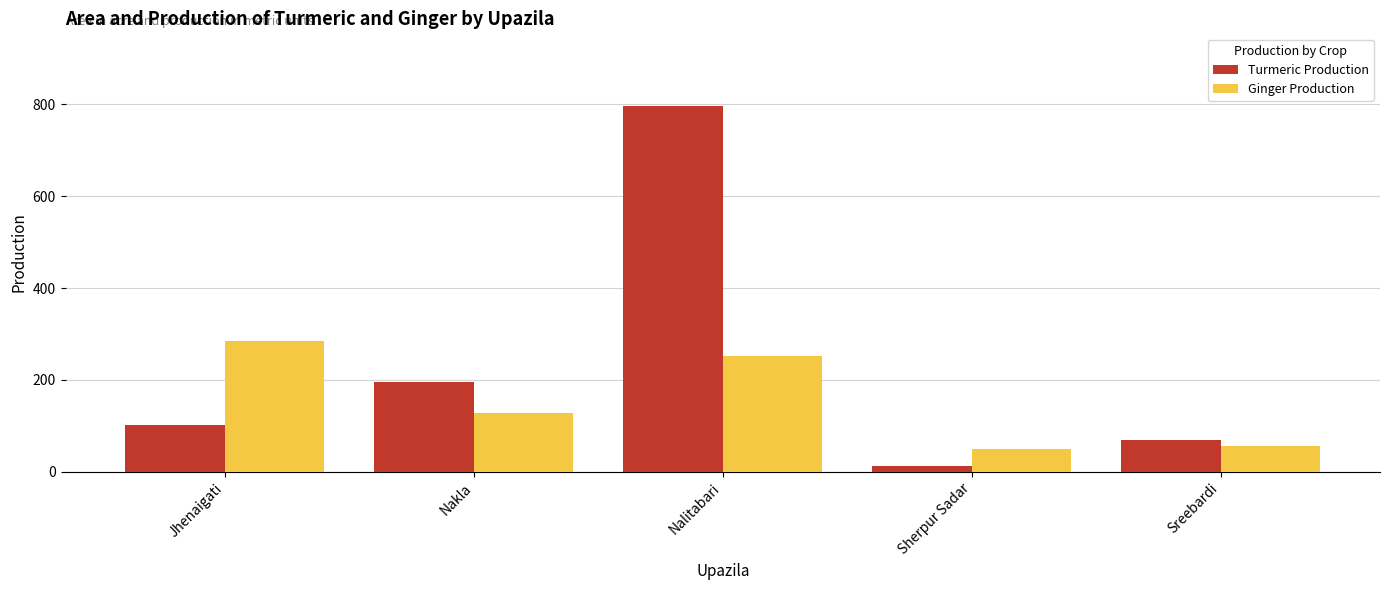

At which category does the chart reach its peak across all series?

Nalitabari